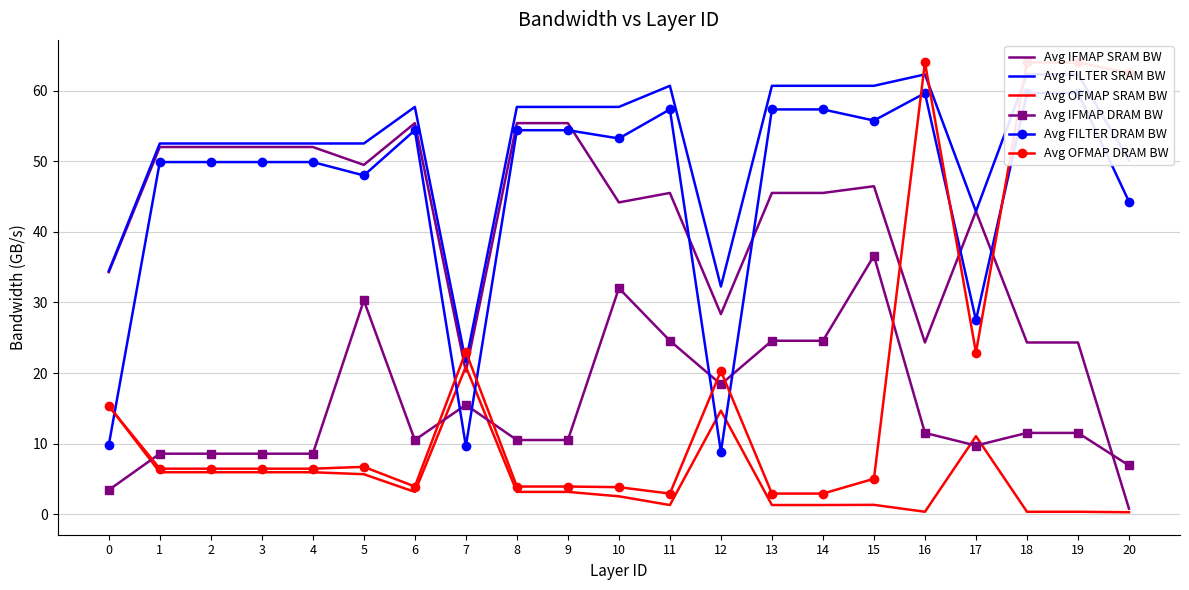

Is the value of Avg OFMAP SRAM BW at 6 greater than the value of Avg OFMAP DRAM BW at 5?

No